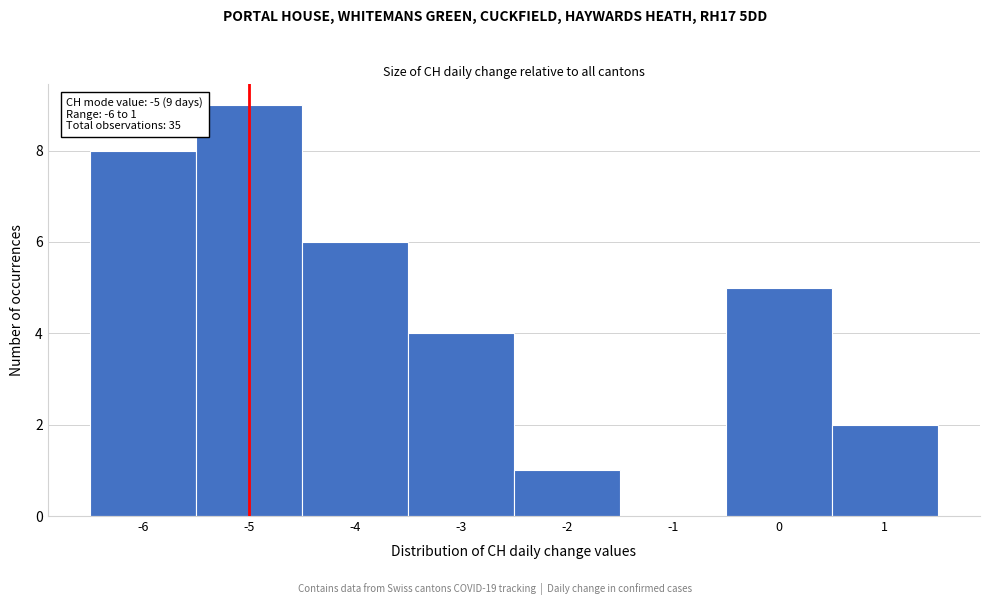

Over which range of the x-axis is the bar tallest?

-5.5 to -4.5